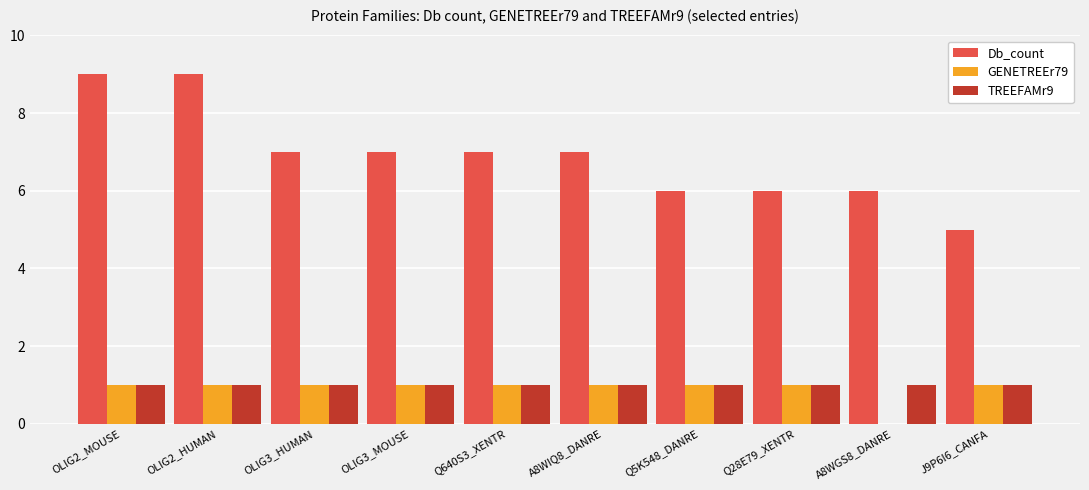

True or false: Db_count has a value of 9 at OLIG2_HUMAN.

True